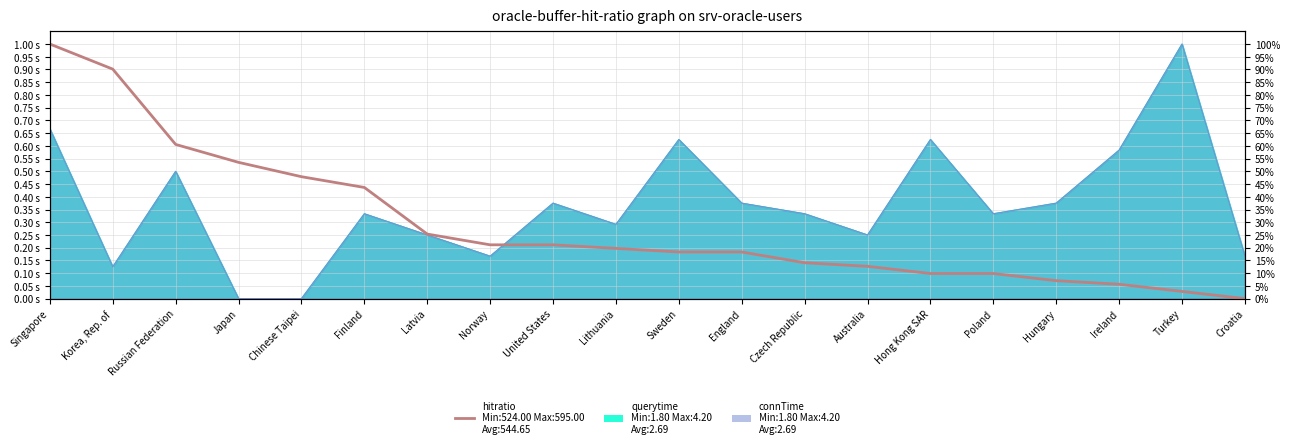

What is the label of the 17th point from the left?

Hungary